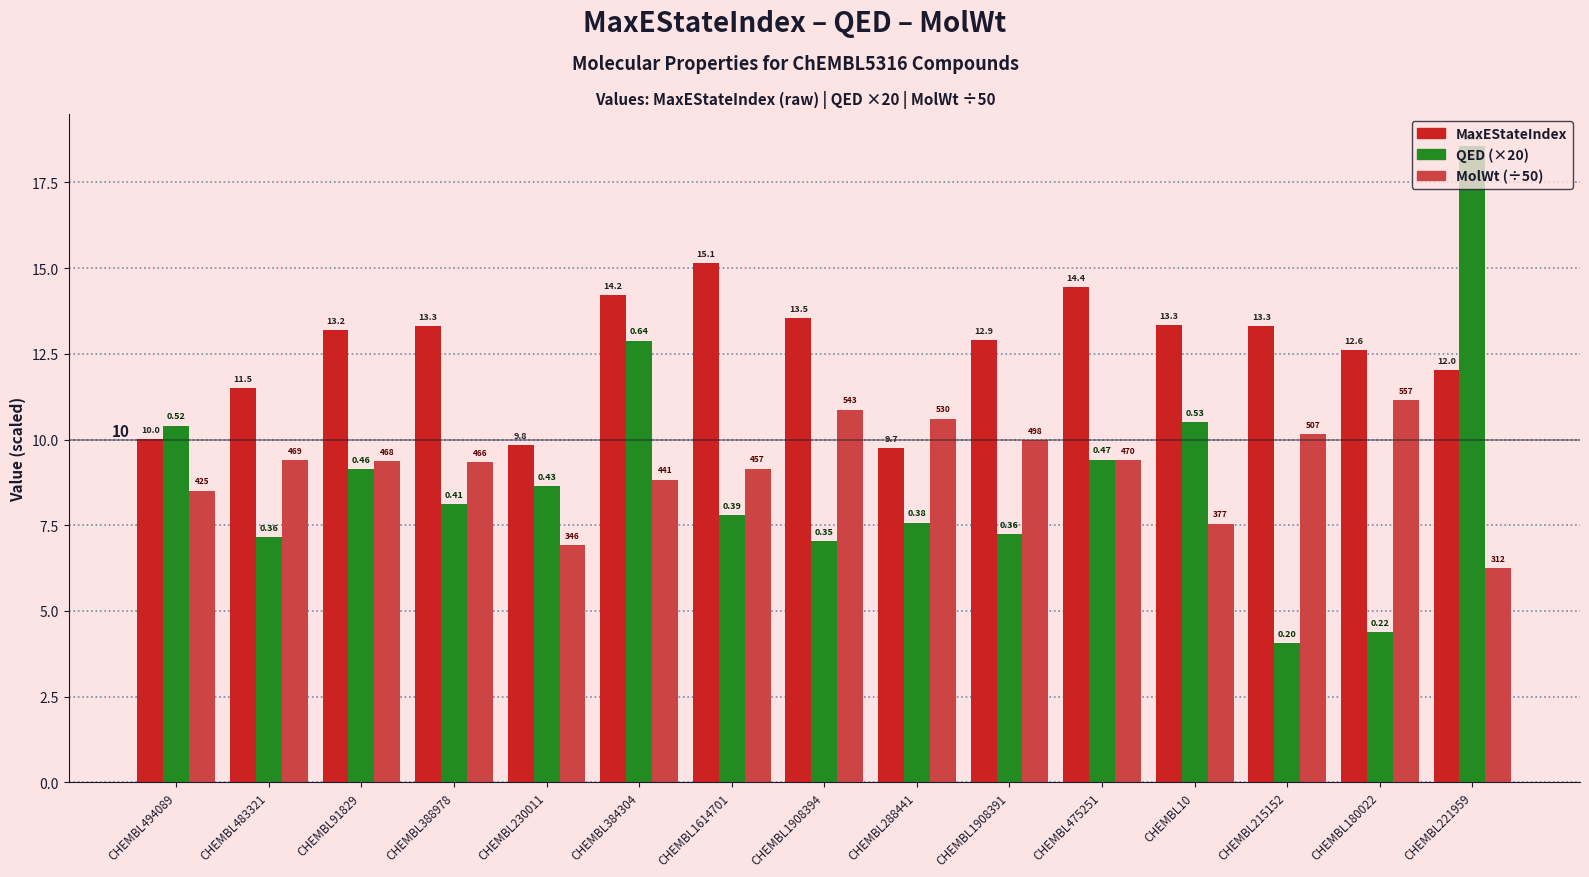

Is the value of QED (×20) at CHEMBL221959 greater than the value of MolWt (÷50) at CHEMBL1908394?

Yes